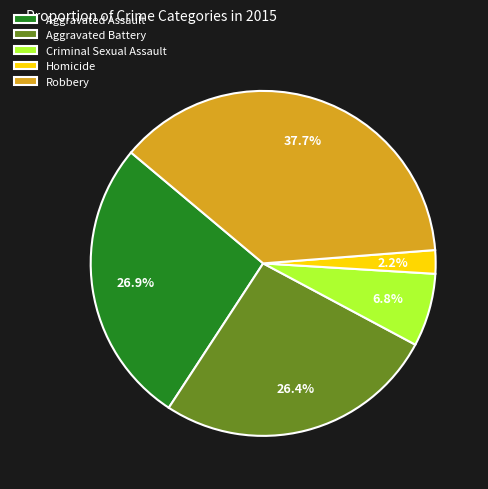

To the nearest percent, what is the combined percentage of Aggravated Assault and Criminal Sexual Assault?

34%